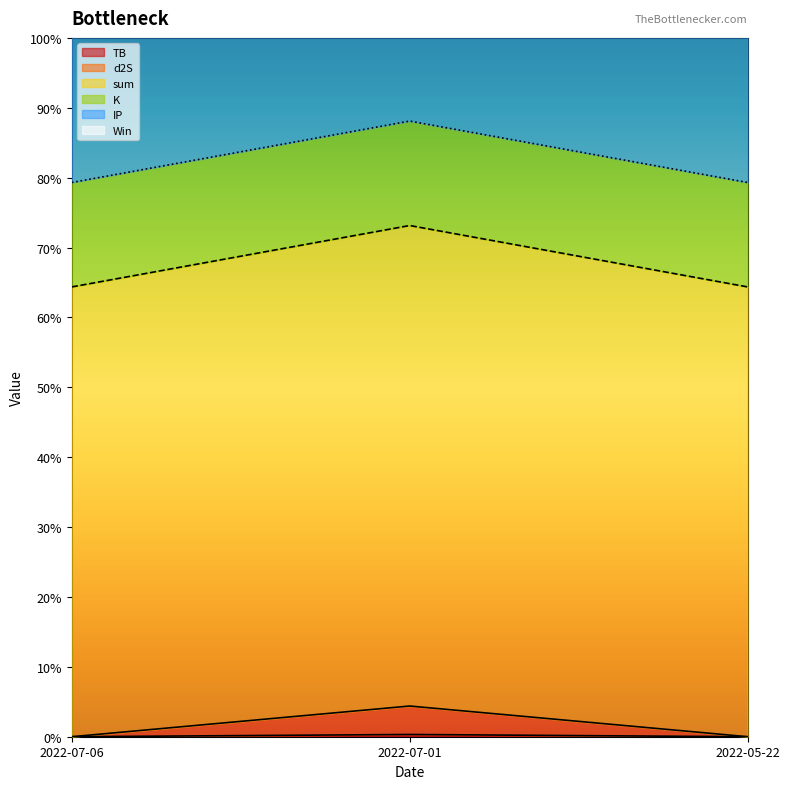

Count the TB values in the range 0 to 1.

3